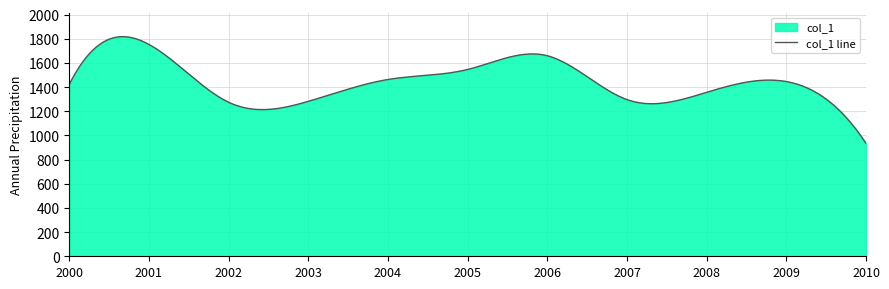

How many series are shown in this chart?

1